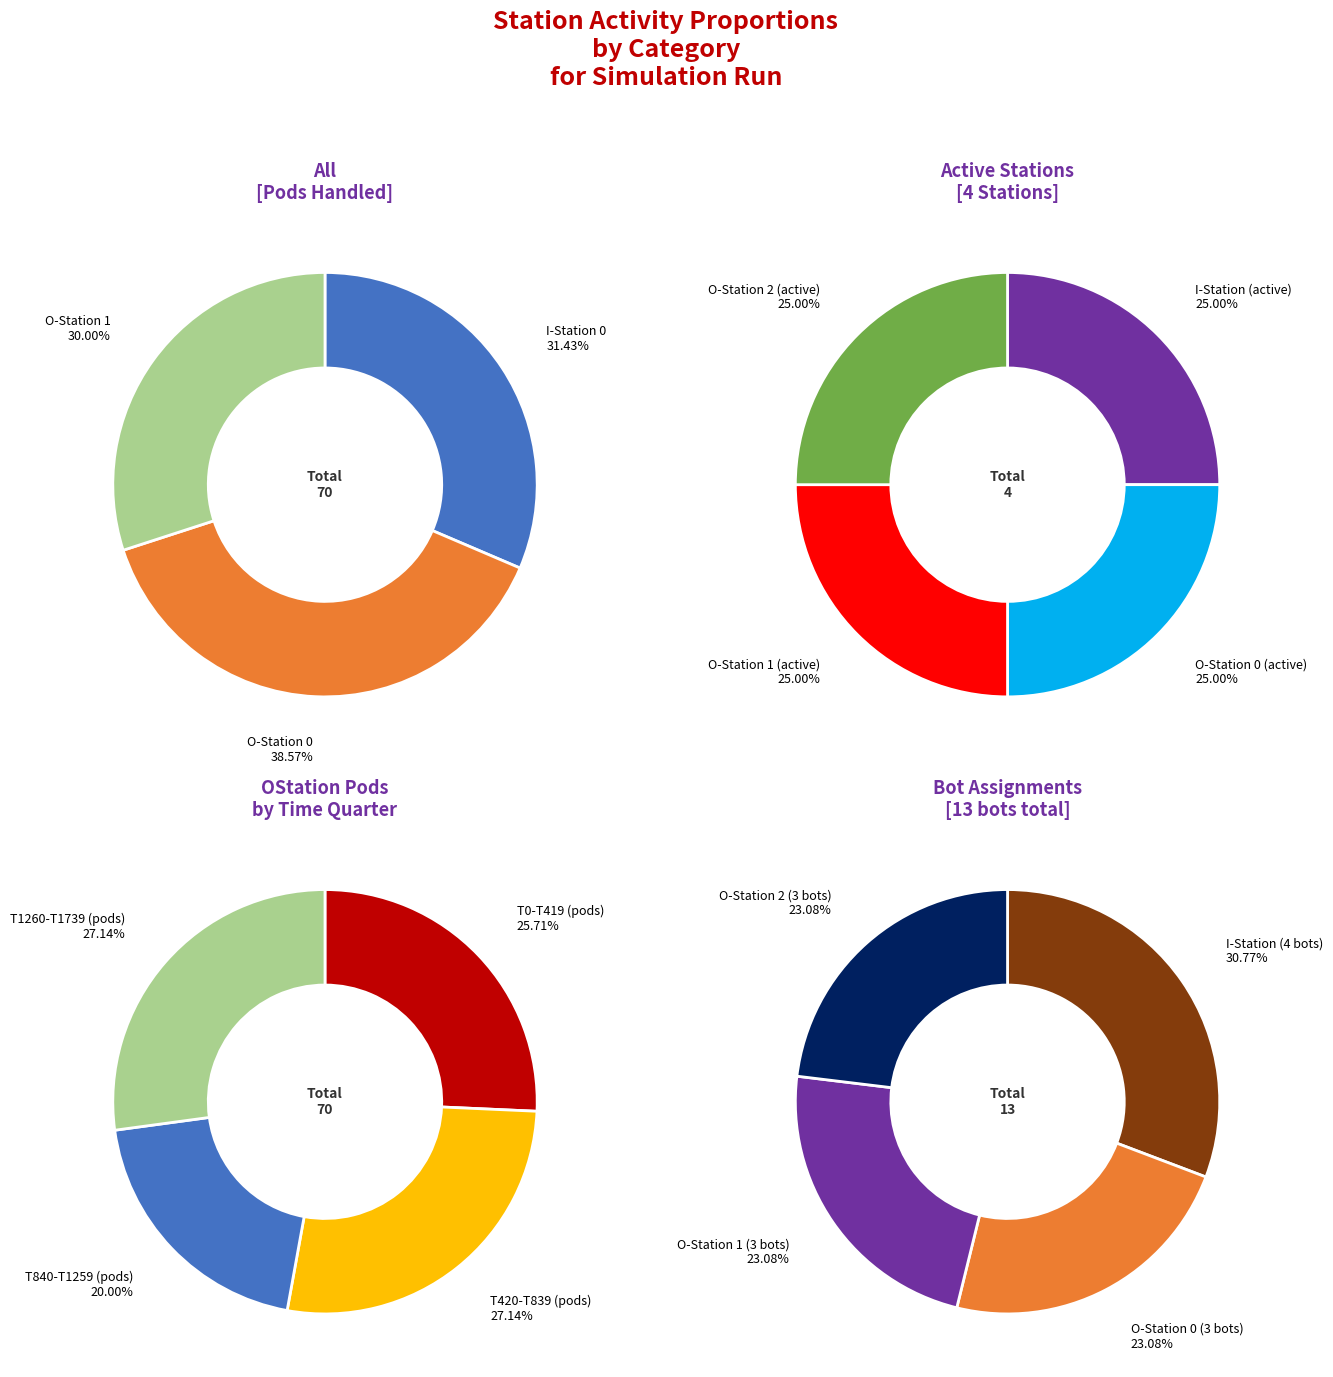

Is it true that 14 is 15% of the pie?

False